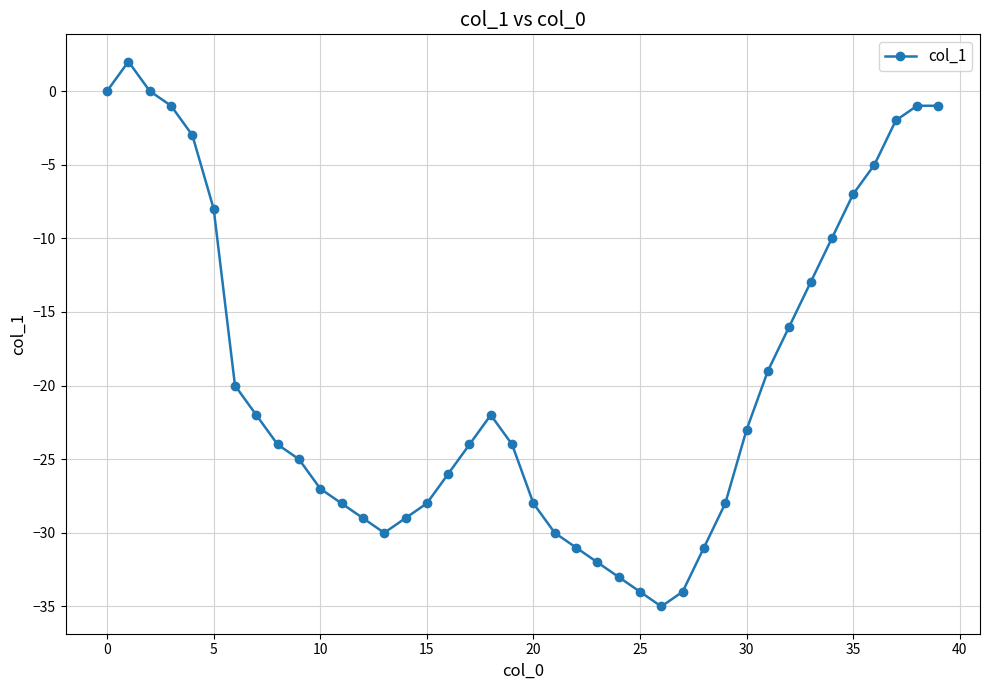

What is the value of the 28th point from the left?

-34